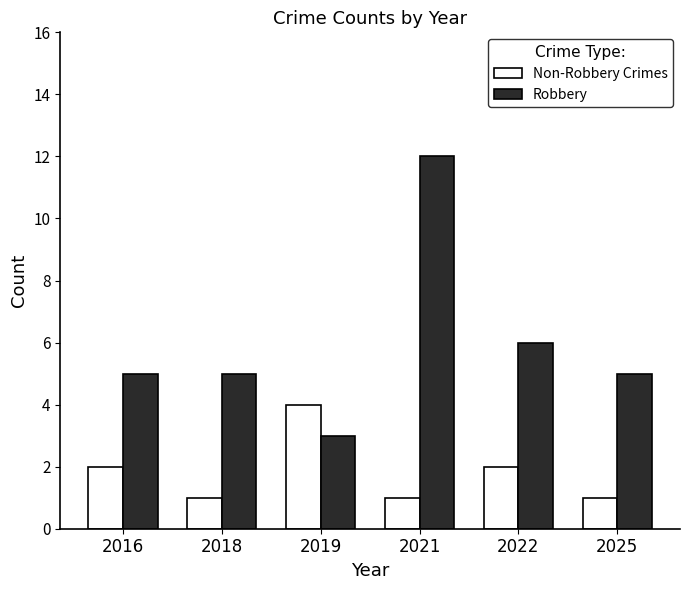

List the series in order of their peak value, highest first.

Robbery, Non-Robbery Crimes